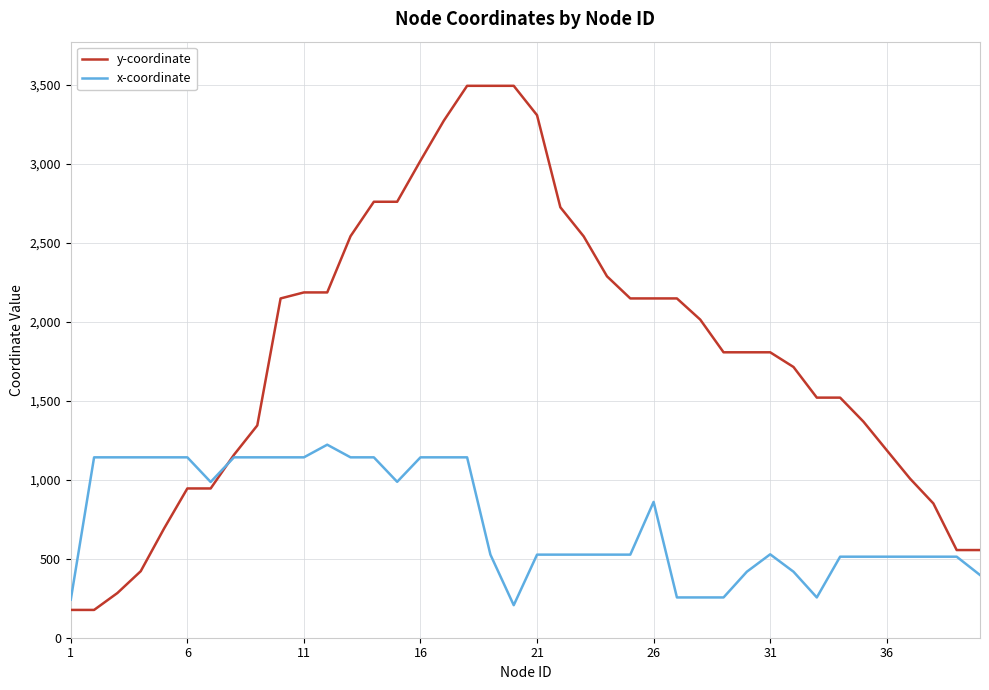

Which series has the largest total across all categories?

y-coordinate